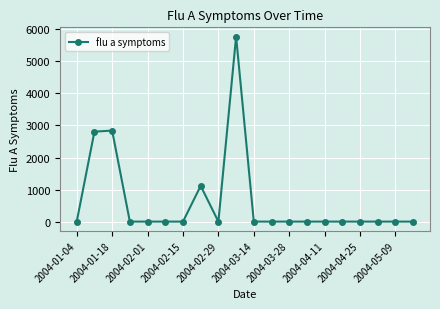

What is the maximum value shown in the chart?

5775.6